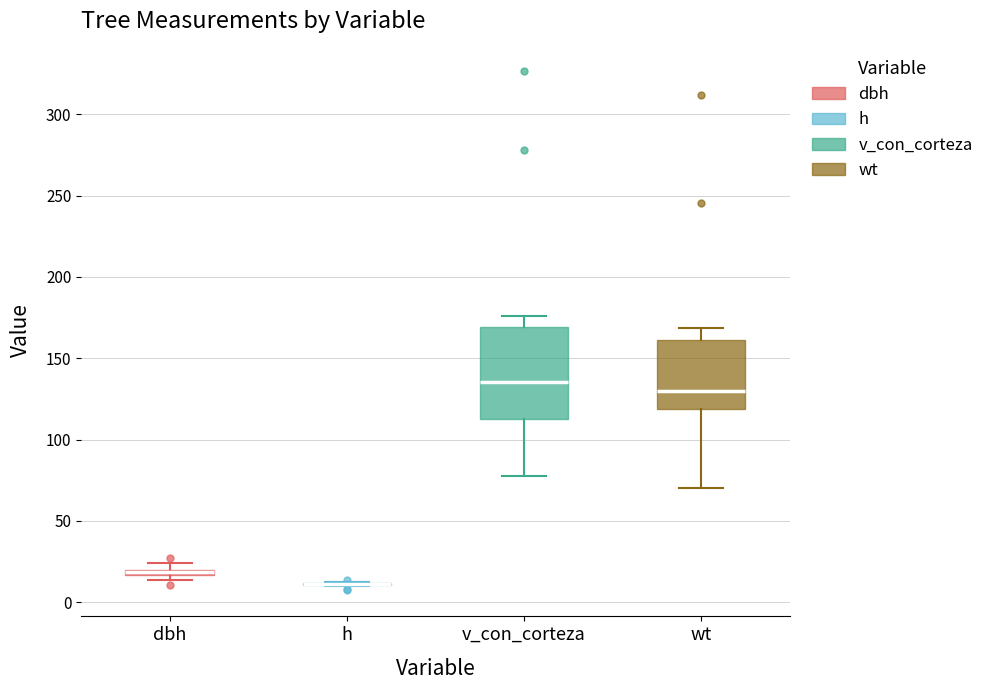

Comparing the boxes themselves (not the whiskers), which one is the tallest?

v_con_corteza